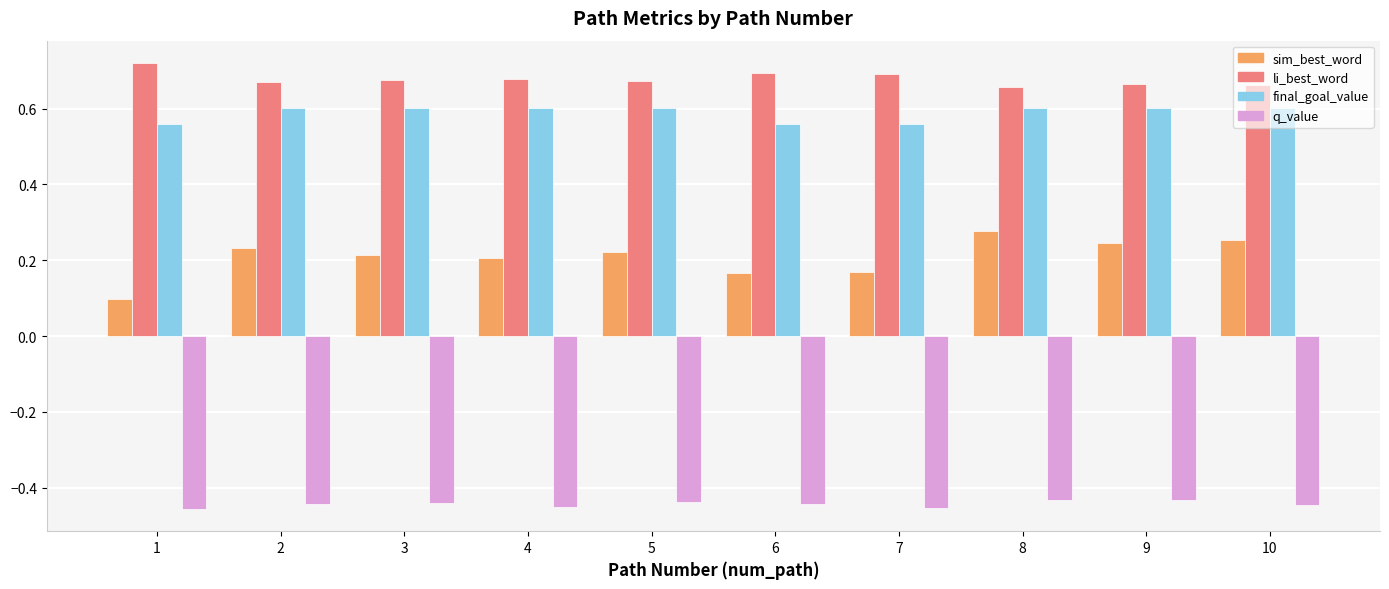

Is it true that final_goal_value equals 0.6 at 4?

True